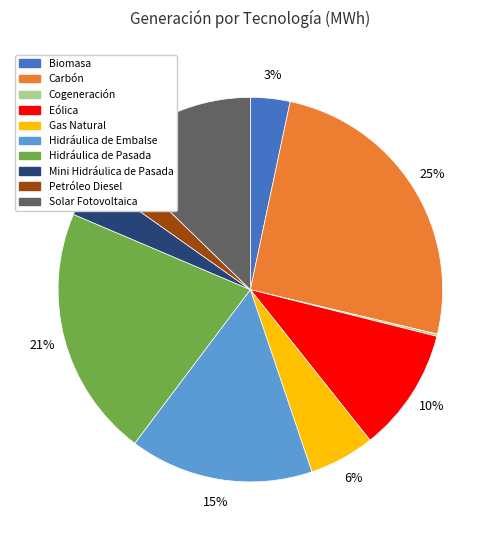

To the nearest percent, what is the average slice percentage?

10%